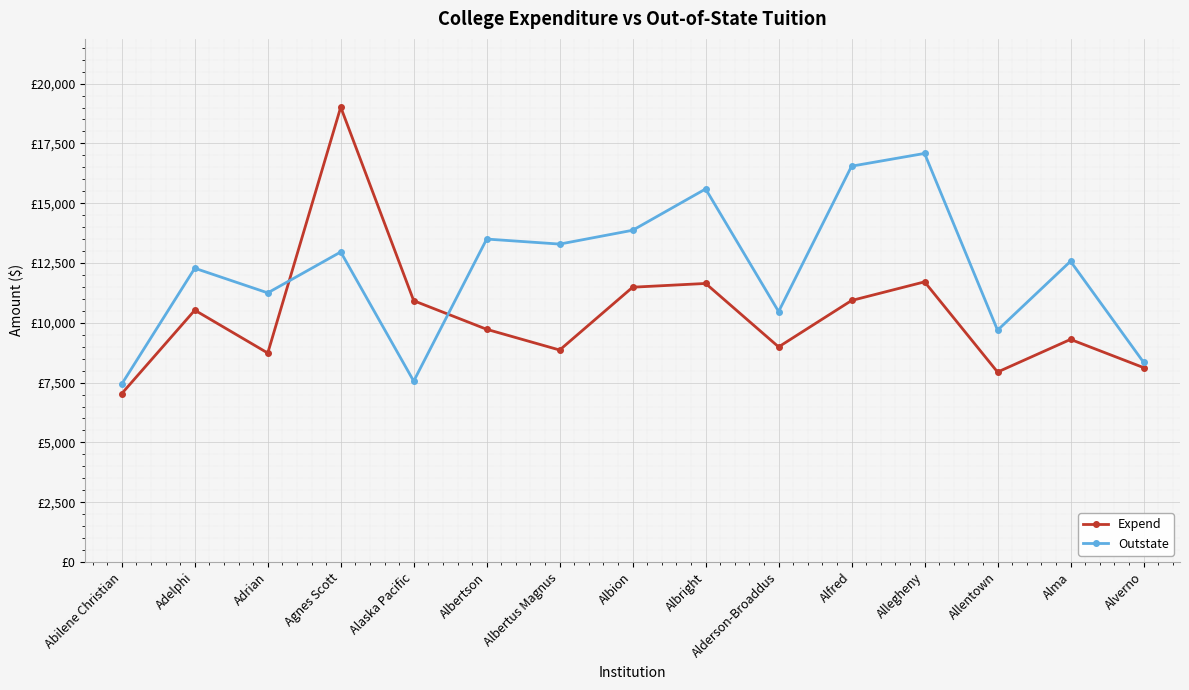

What are all the series names shown in the legend?

Expend, Outstate